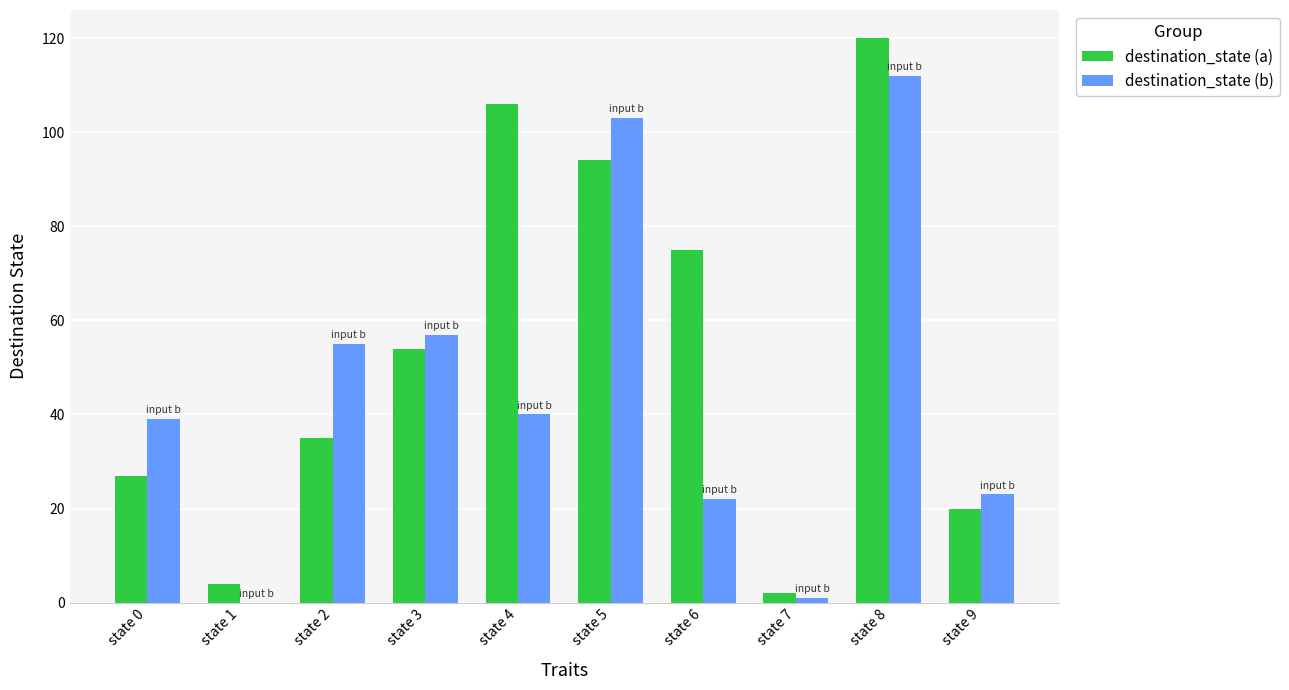

Where is destination_state (a) nearest to the value 61?

state 3